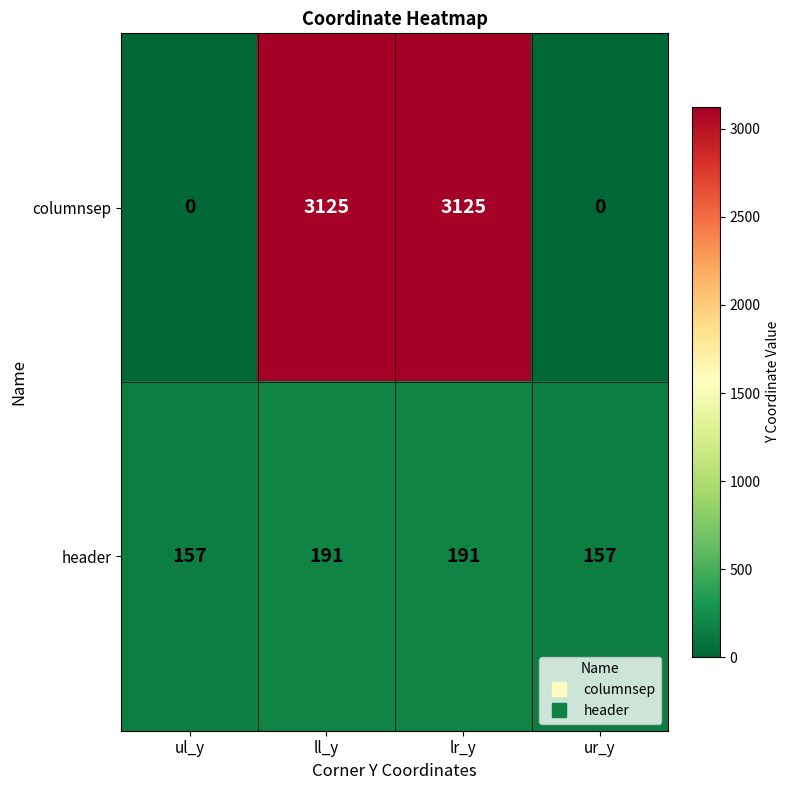

The value of columnsep at ur_y is -1367. True or false?

False